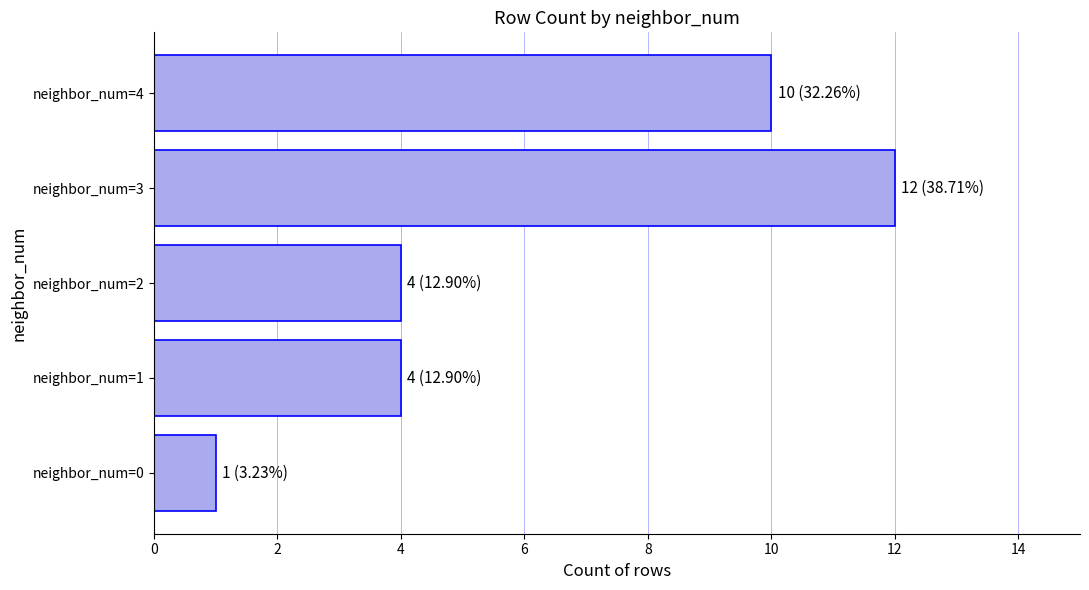

What is the smallest value displayed?

1